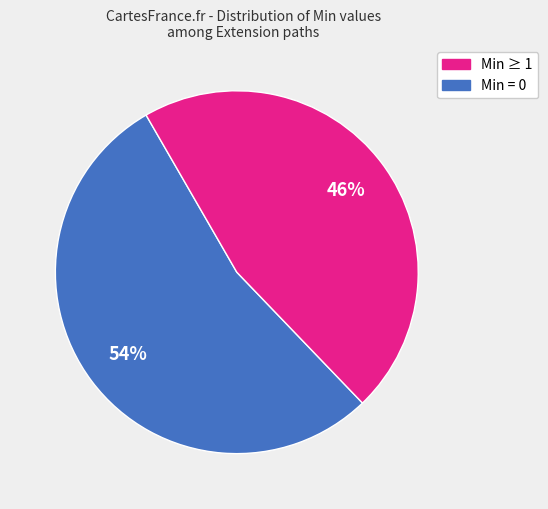

Is there any slice that represents more than half of the pie?

Yes